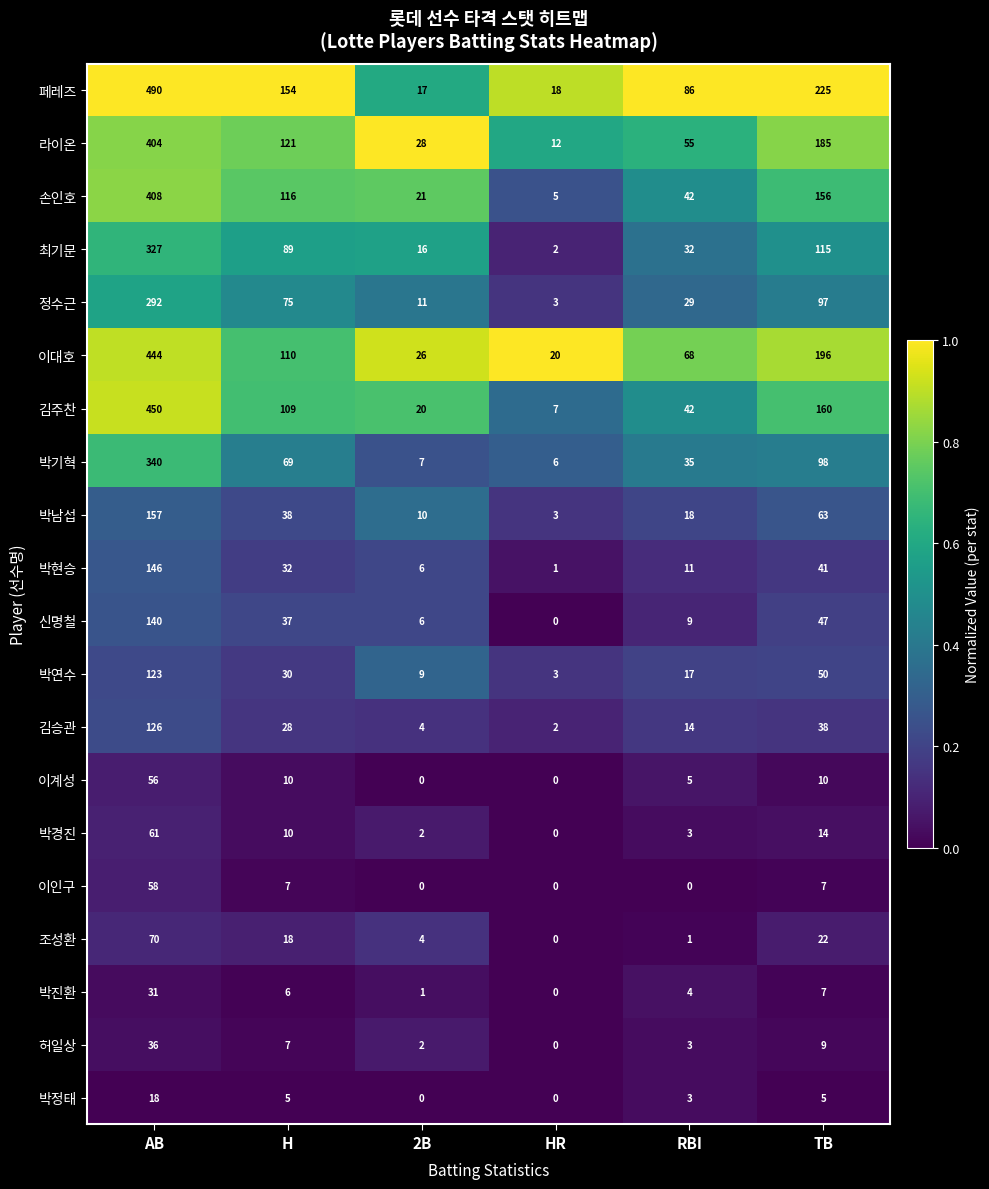

Rank the series by their maximum value, from highest to lowest.

페레즈, 김주찬, 이대호, 손인호, 라이온, 박기혁, 최기문, 정수근, 박남섭, 박현승, 신명철, 김승관, 박연수, 조성환, 박경진, 이인구, 이계성, 허일상, 박진환, 박정태